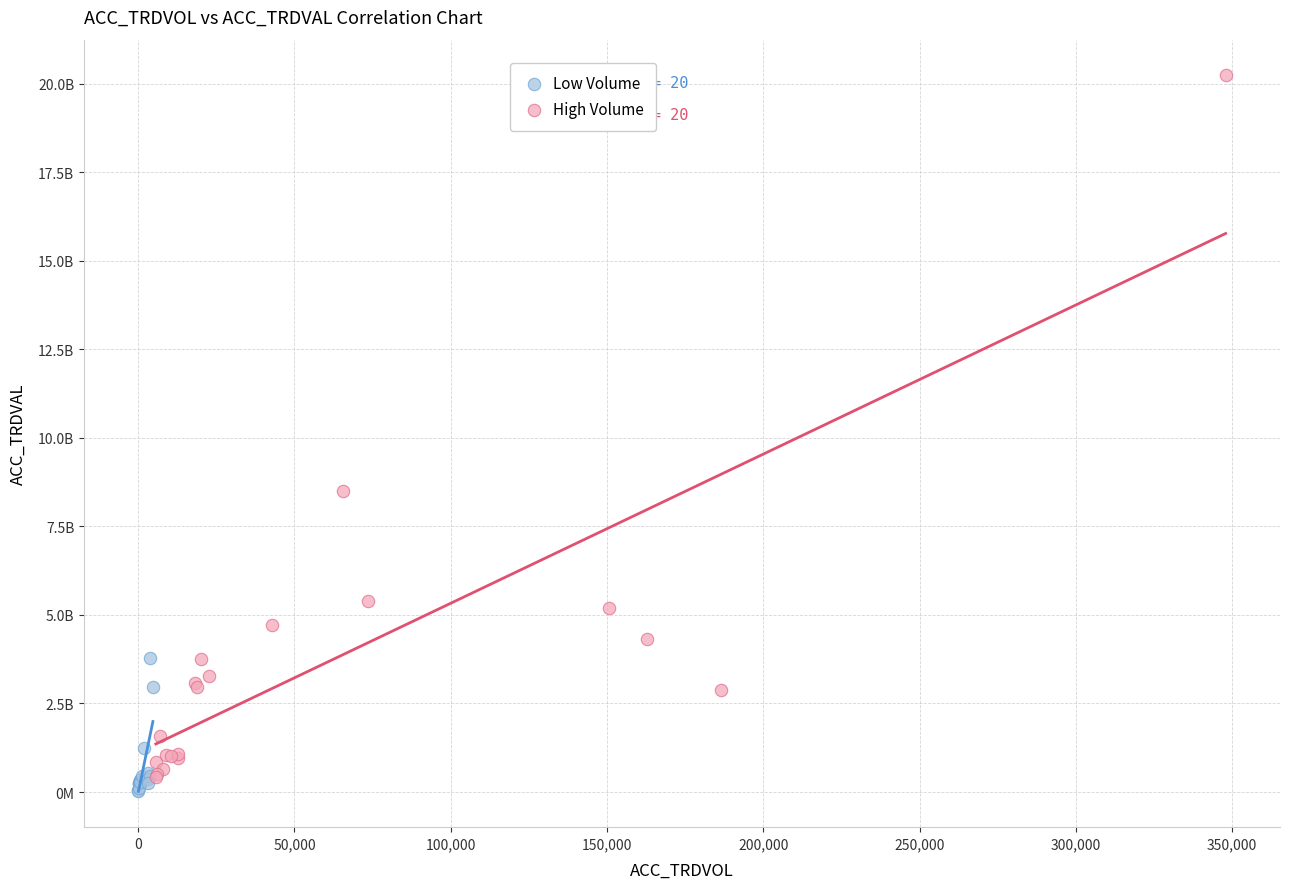

Which series contains the lowest Y value?

Low Volume